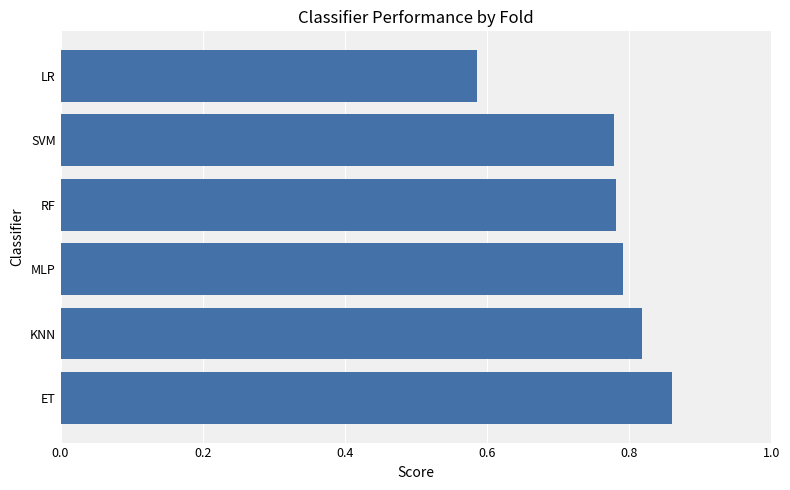

At which label is the value closest to 0?

LR